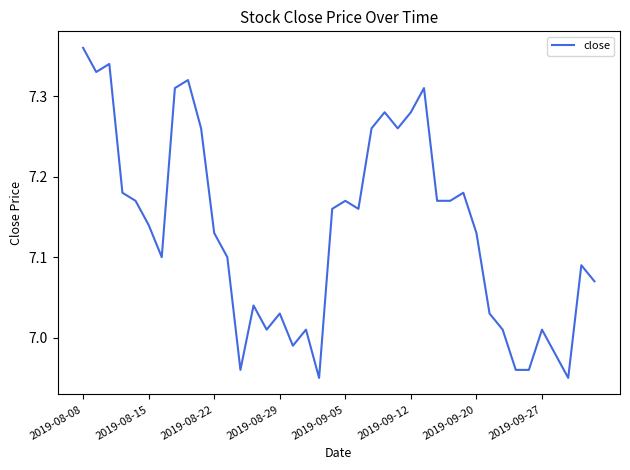

What is the difference between the maximum and minimum values?

0.4